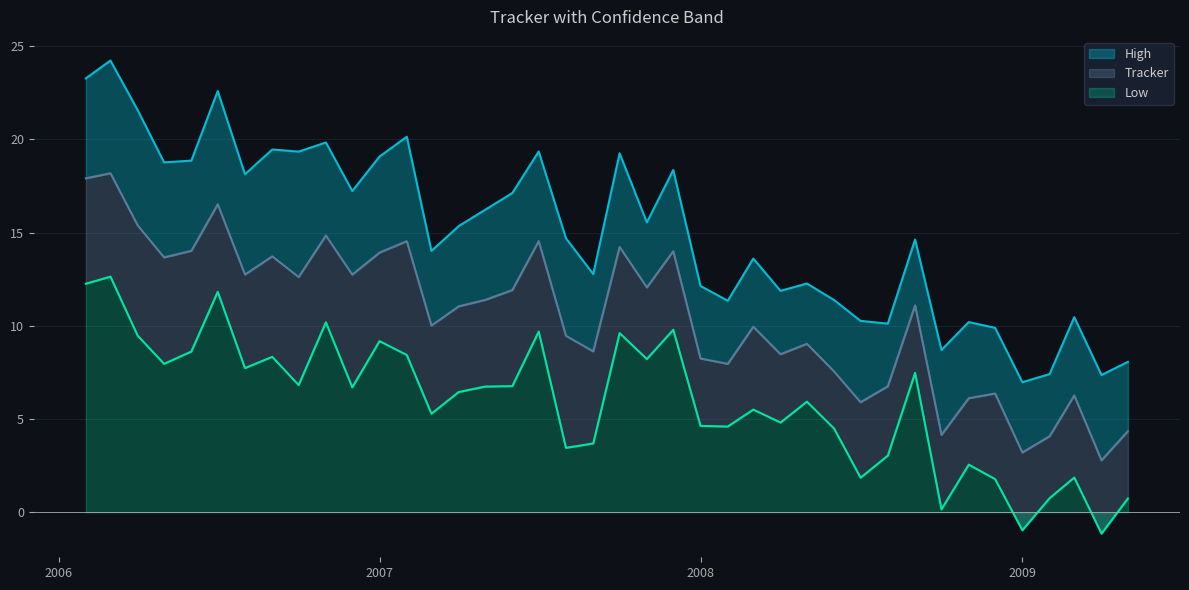

Which category has the highest value in the Tracker series?

2006